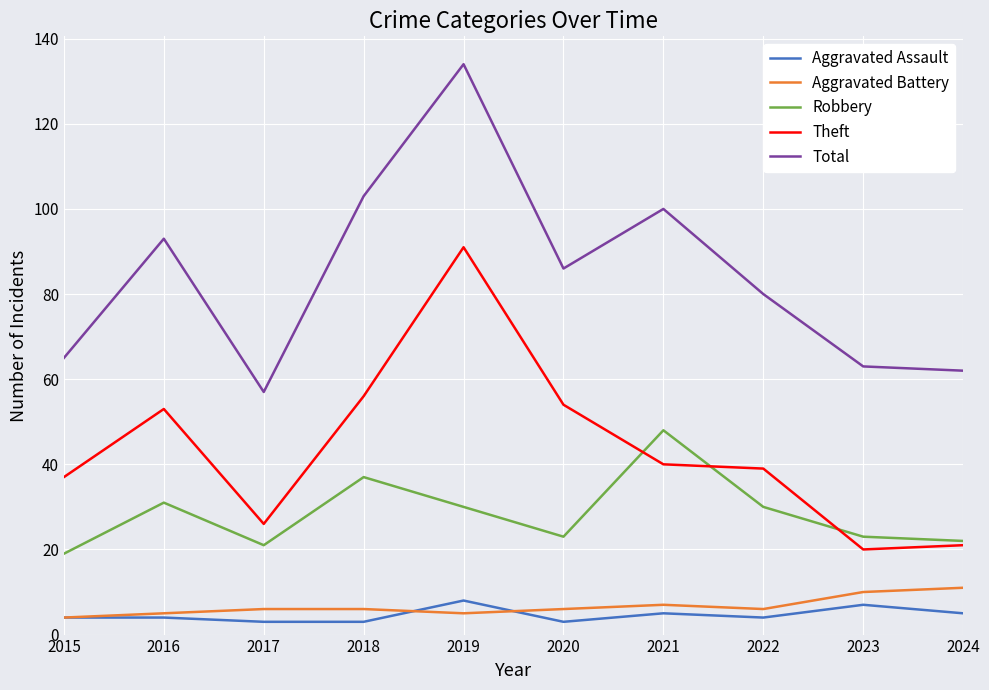

At which category is the sum across all series the highest?

2019